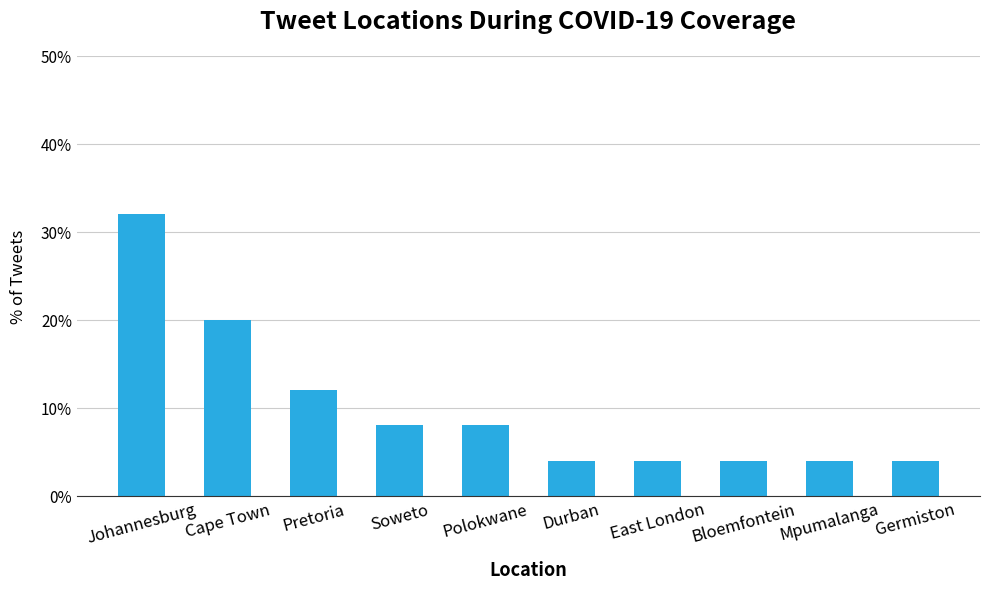

How many bars are there in total?

10